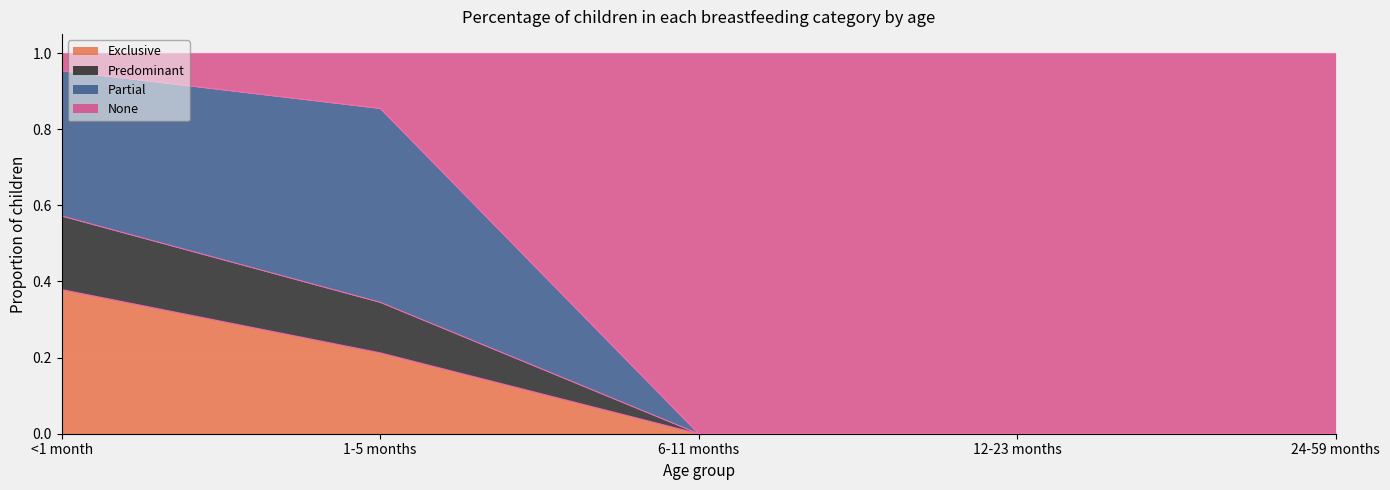

The Exclusive series shows 0.2 at 6-11 months. True or false?

False